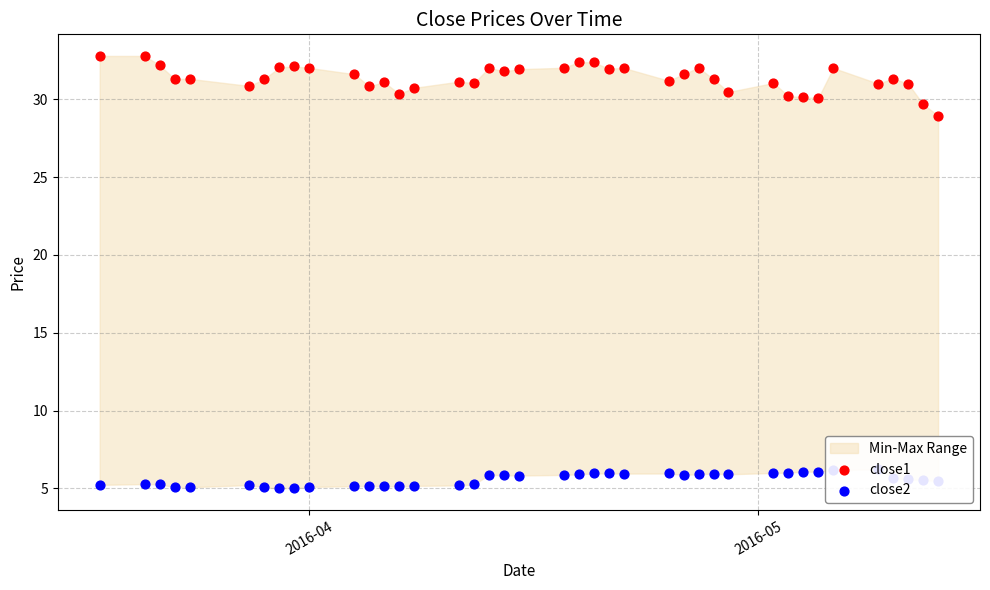

At how many categories does at least one series exceed 23?

40